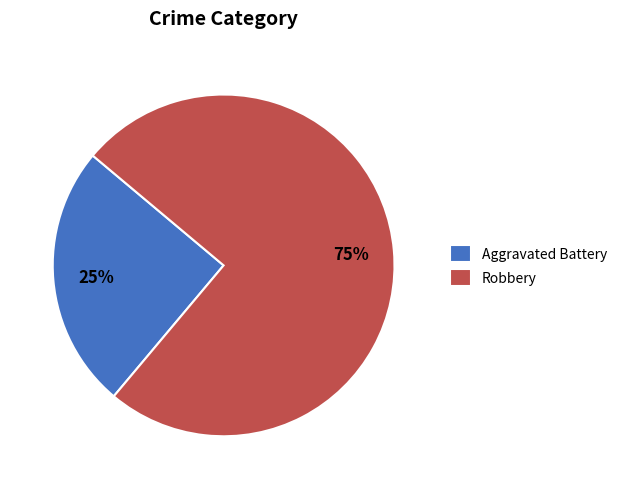

What is the smallest slice in the pie chart?

Aggravated Battery